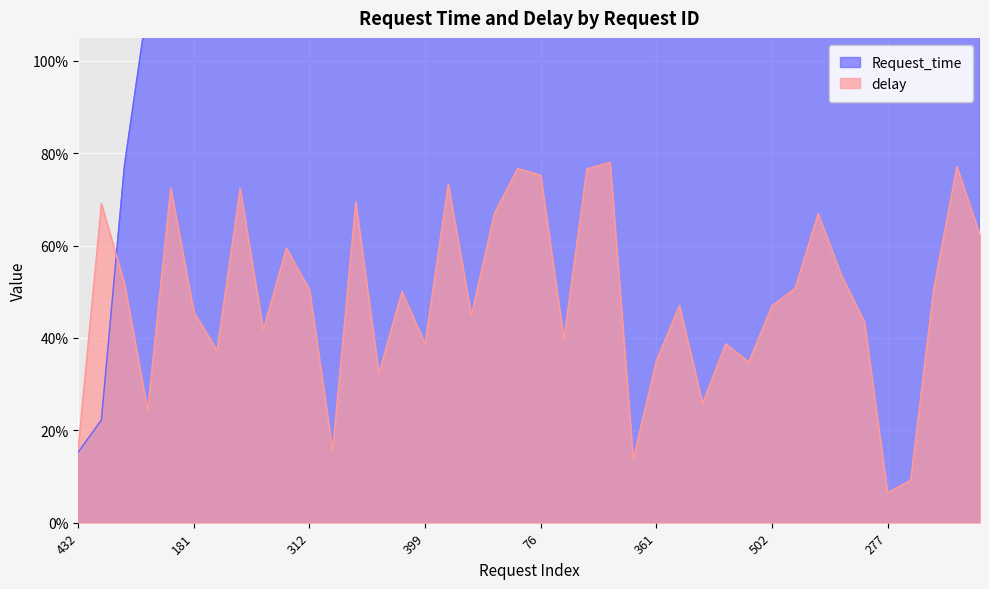

What are all the series names shown in the legend?

Request_time, delay